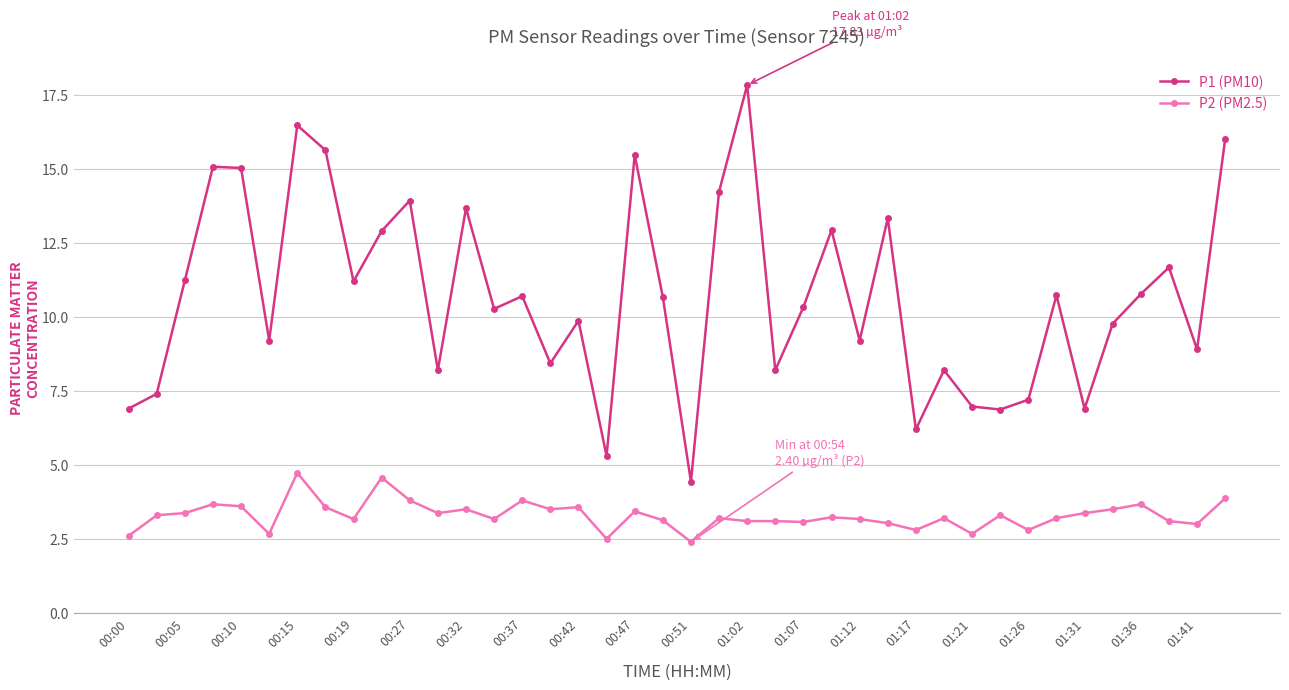

Count the number of categories in the chart.

40